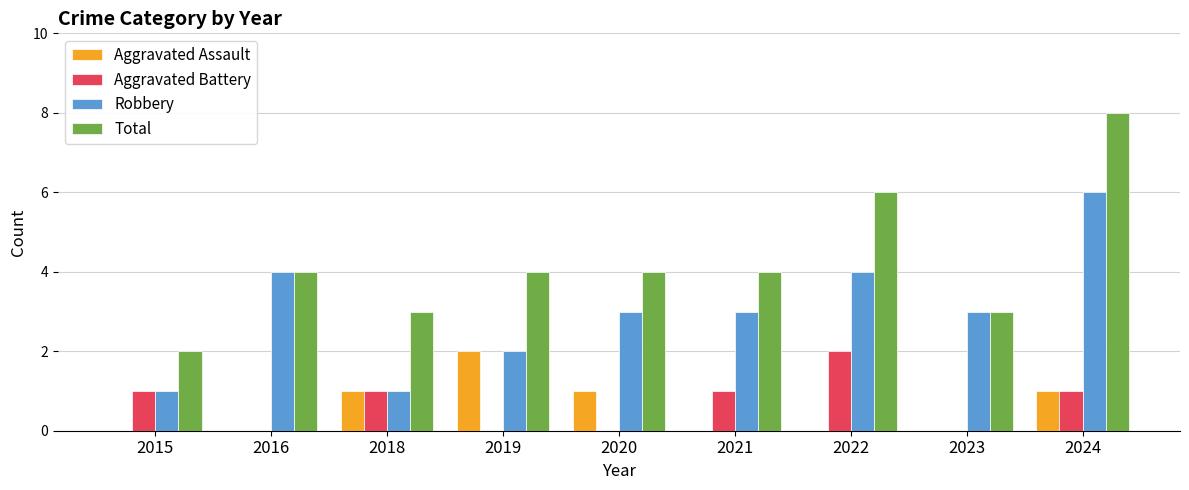

How many Aggravated Assault values are between 0 and 1?

8